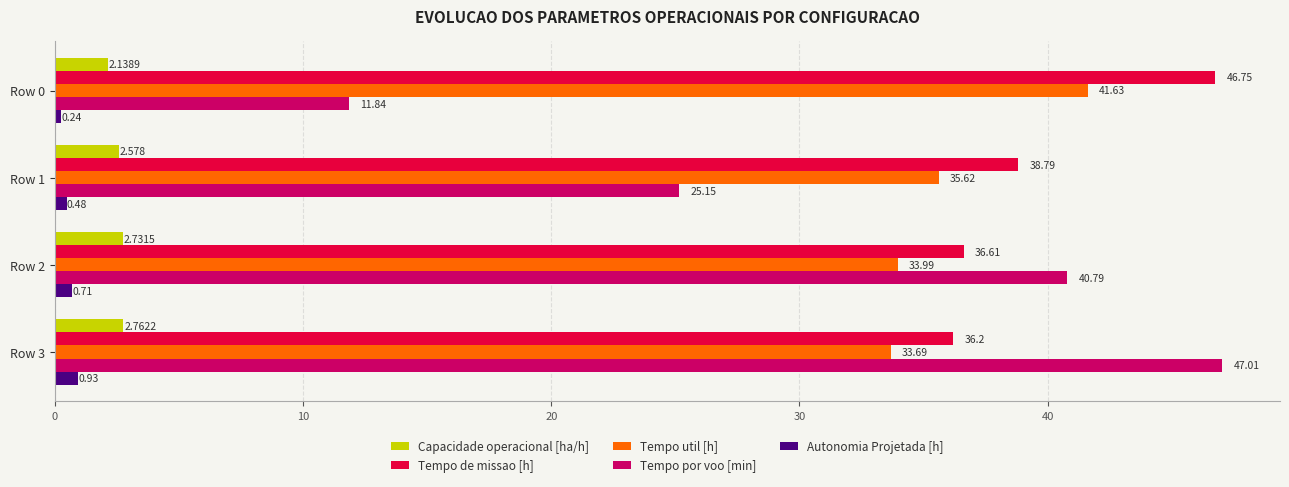

Rank the series by their maximum value, from lowest to highest.

Autonomia Projetada [h], Capacidade operacional [ha/h], Tempo util [h], Tempo de missao [h], Tempo por voo [min]